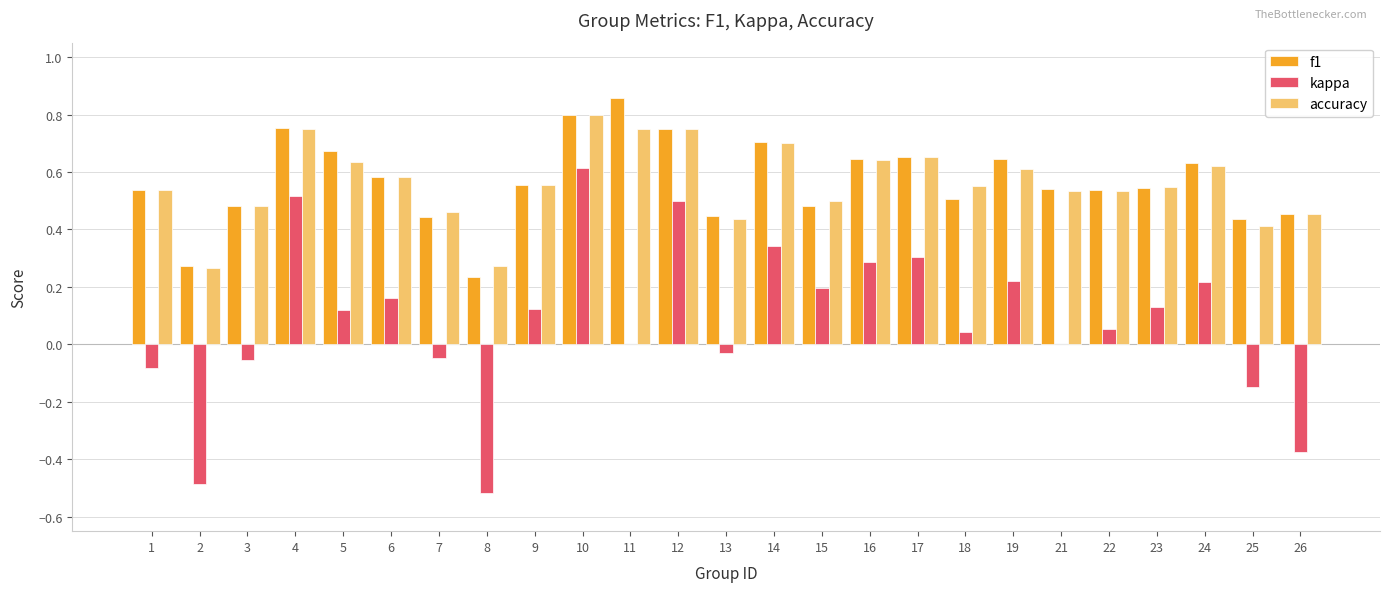

The value of kappa at 4 is 0.5. True or false?

True